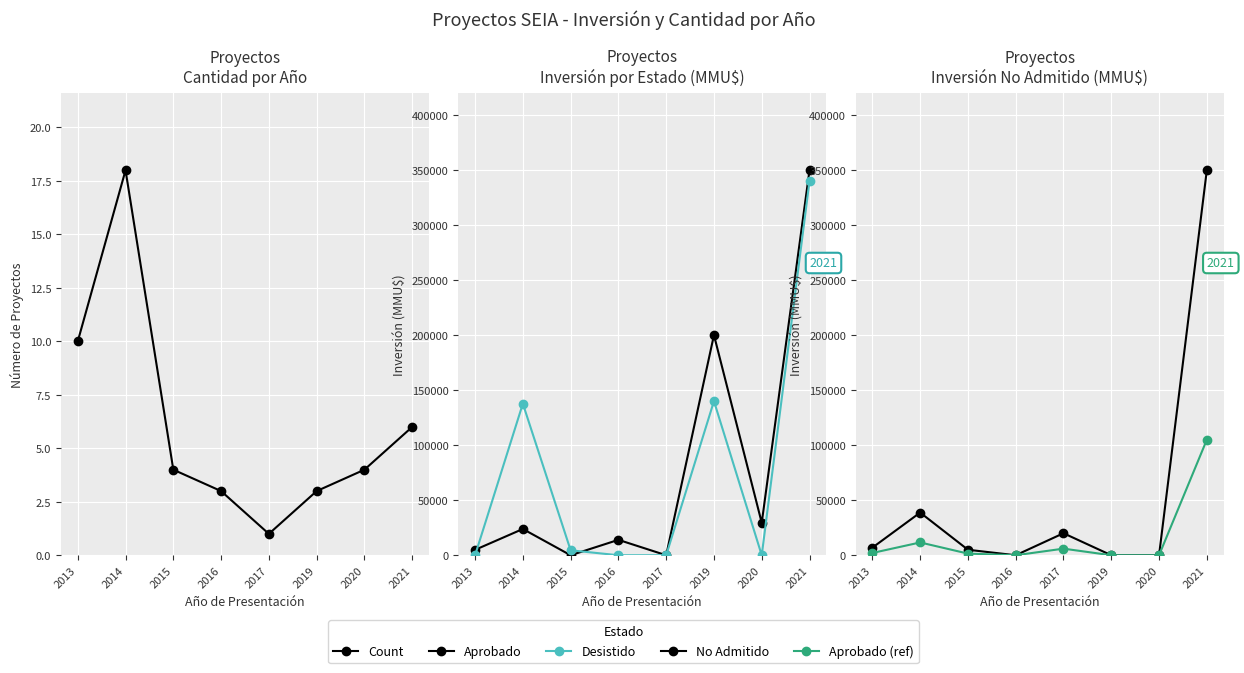

What is the maximum value shown in the chart?

349720.0